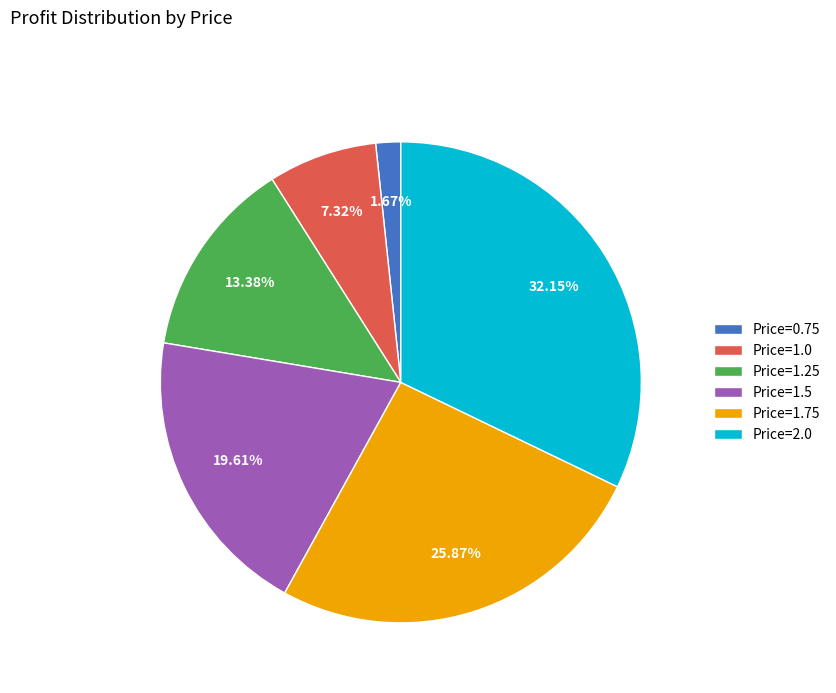

To the nearest percent, what portion does Price=1.25 represent?

13%